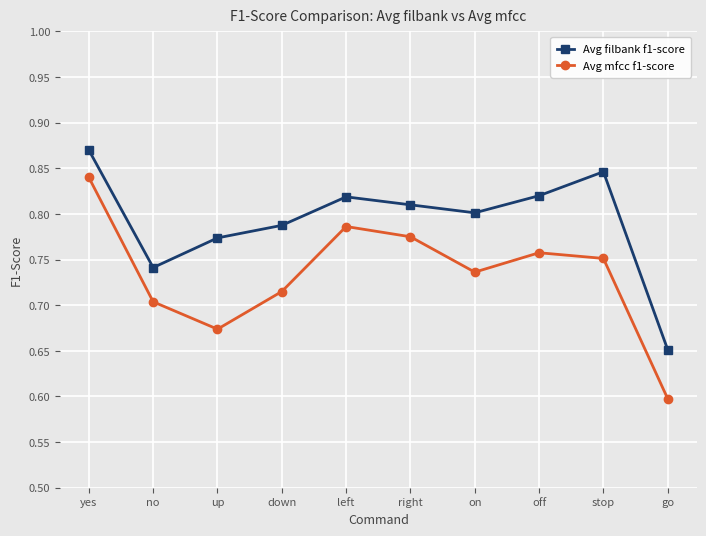

What is the label of the 4th point from the right?

on